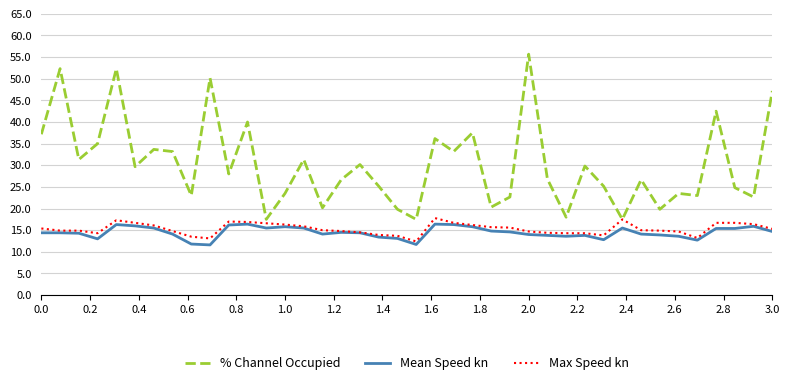

Which series has the largest total across all categories?

% Channel Occupied